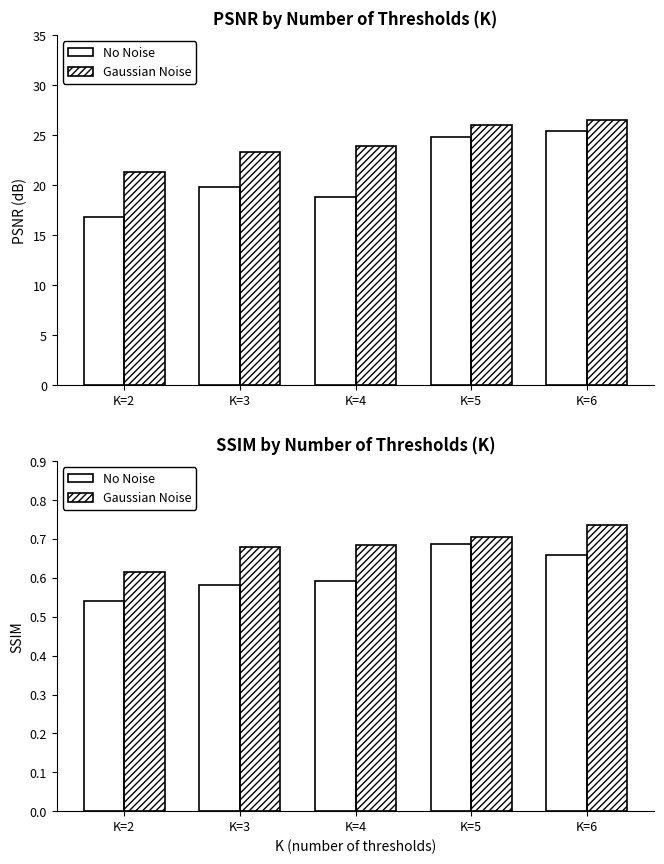

How many distinct data groups are displayed?

2